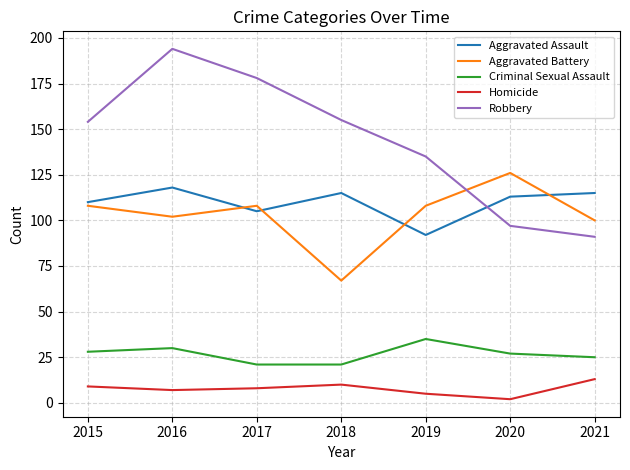

At which category is the sum across all series the highest?

2016